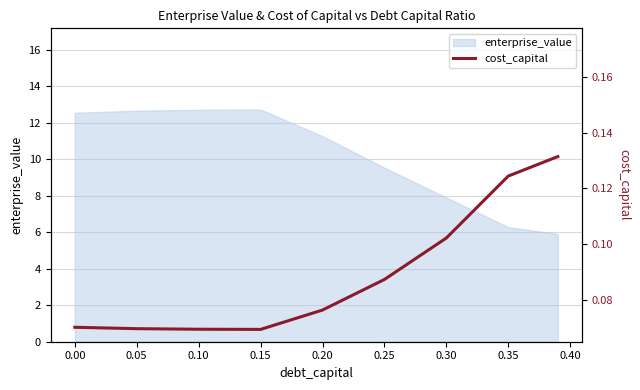

What is the minimum value for enterprise_value?

5.9